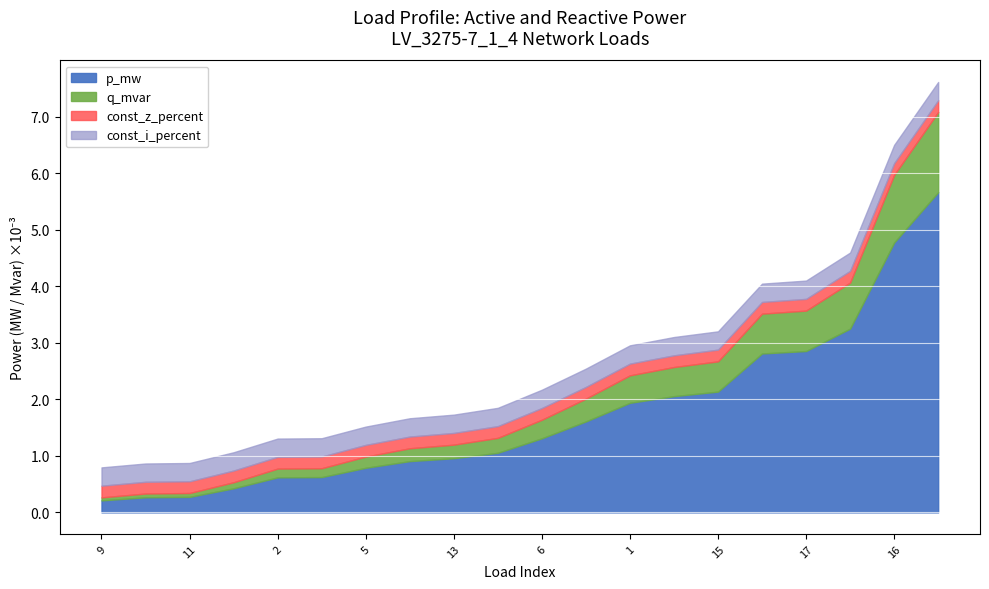

Between 2 and 18, which series saw the biggest shift?

p_mw